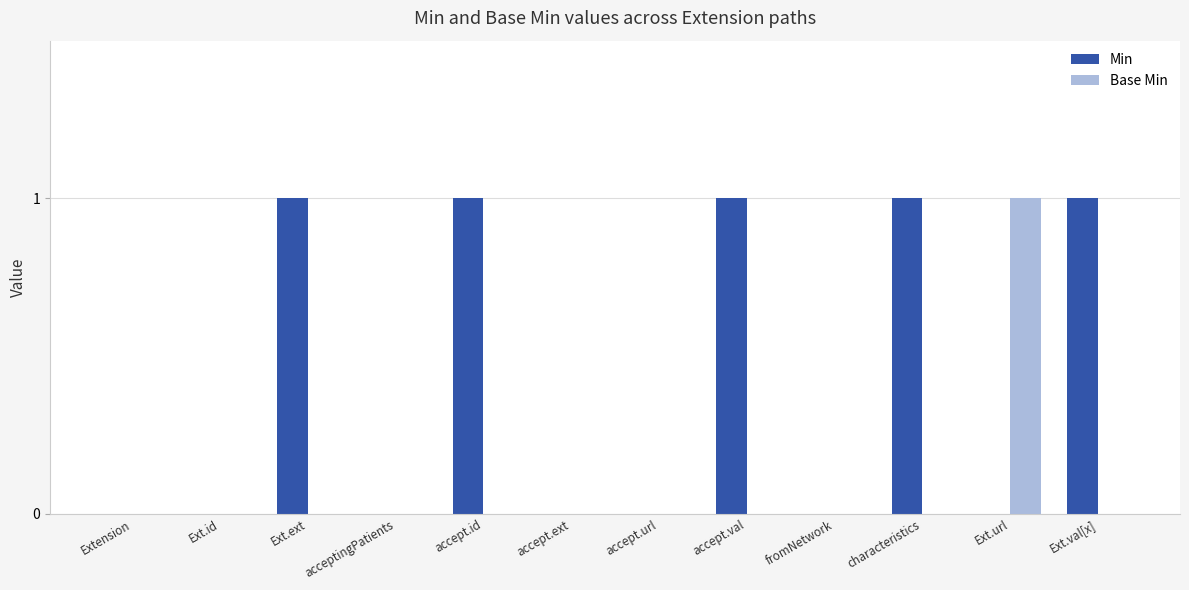

Reading left to right, what are all the values shown in this chart?

Min: Extension=0	Ext.id=0	Ext.ext=1	acceptingPatients=0	accept.id=1	accept.ext=0	accept.url=0	accept.val=1	fromNetwork=0	characteristics=1	Ext.url=0	Ext.val[x]=1
Base Min: Extension=0	Ext.id=0	Ext.ext=0	acceptingPatients=0	accept.id=0	accept.ext=0	accept.url=0	accept.val=0	fromNetwork=0	characteristics=0	Ext.url=1	Ext.val[x]=0